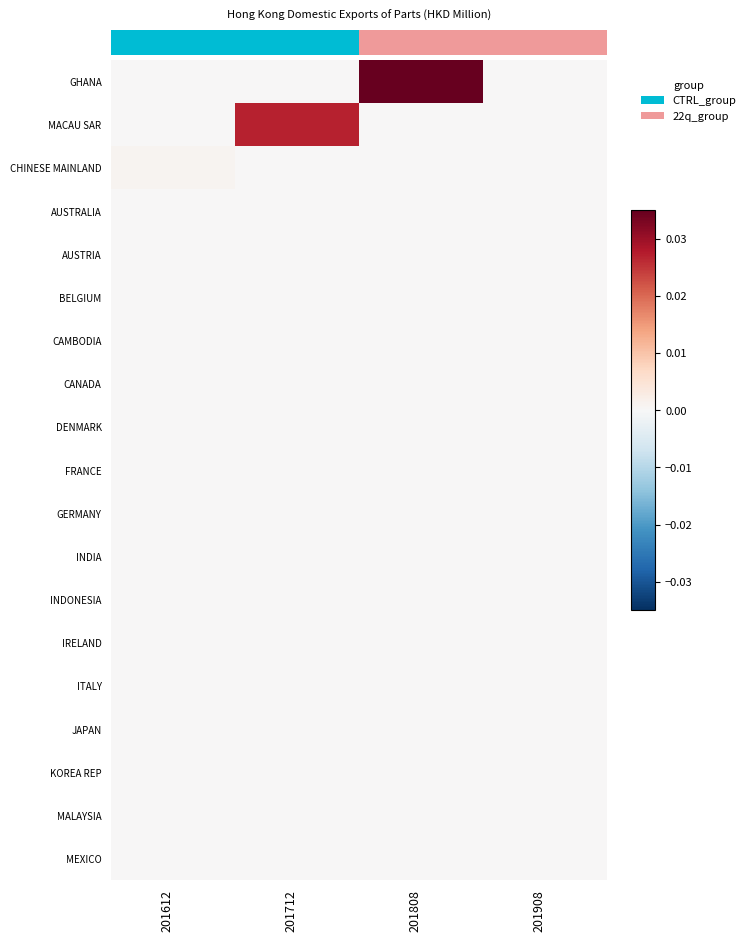

Which category has the lowest value in the CHINESE MAINLAND series?

201712